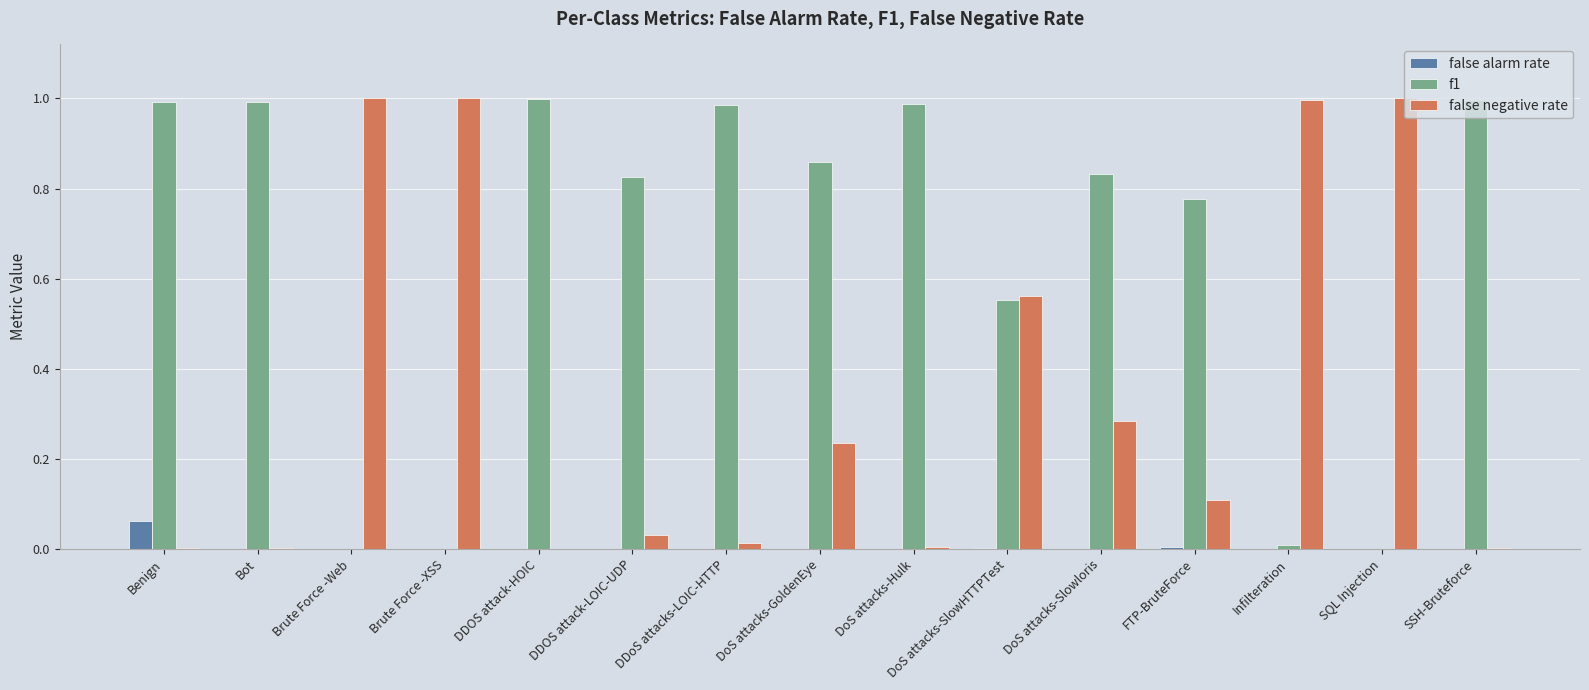

Which category has the highest value in the false alarm rate series?

Benign